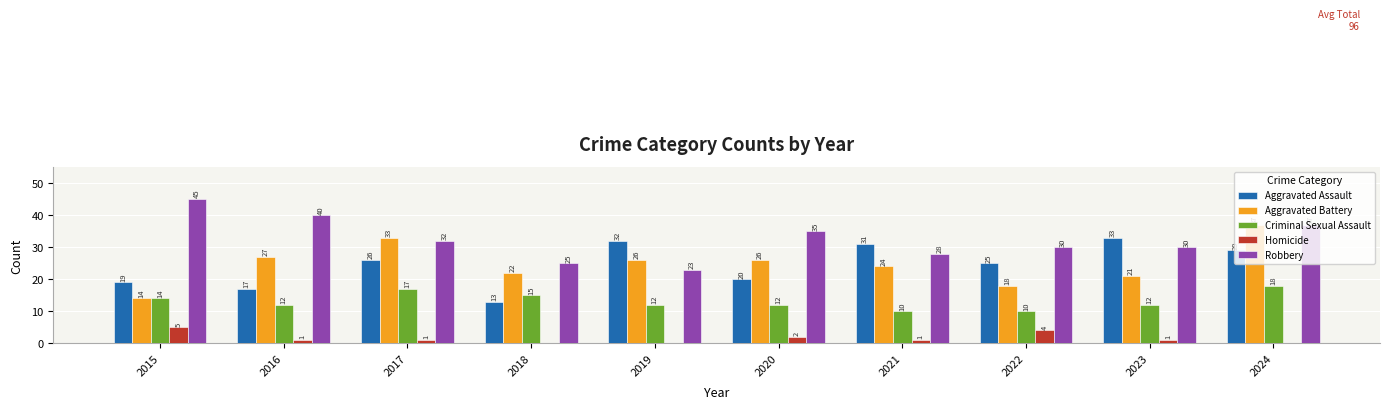

Count the number of categories in the chart.

10